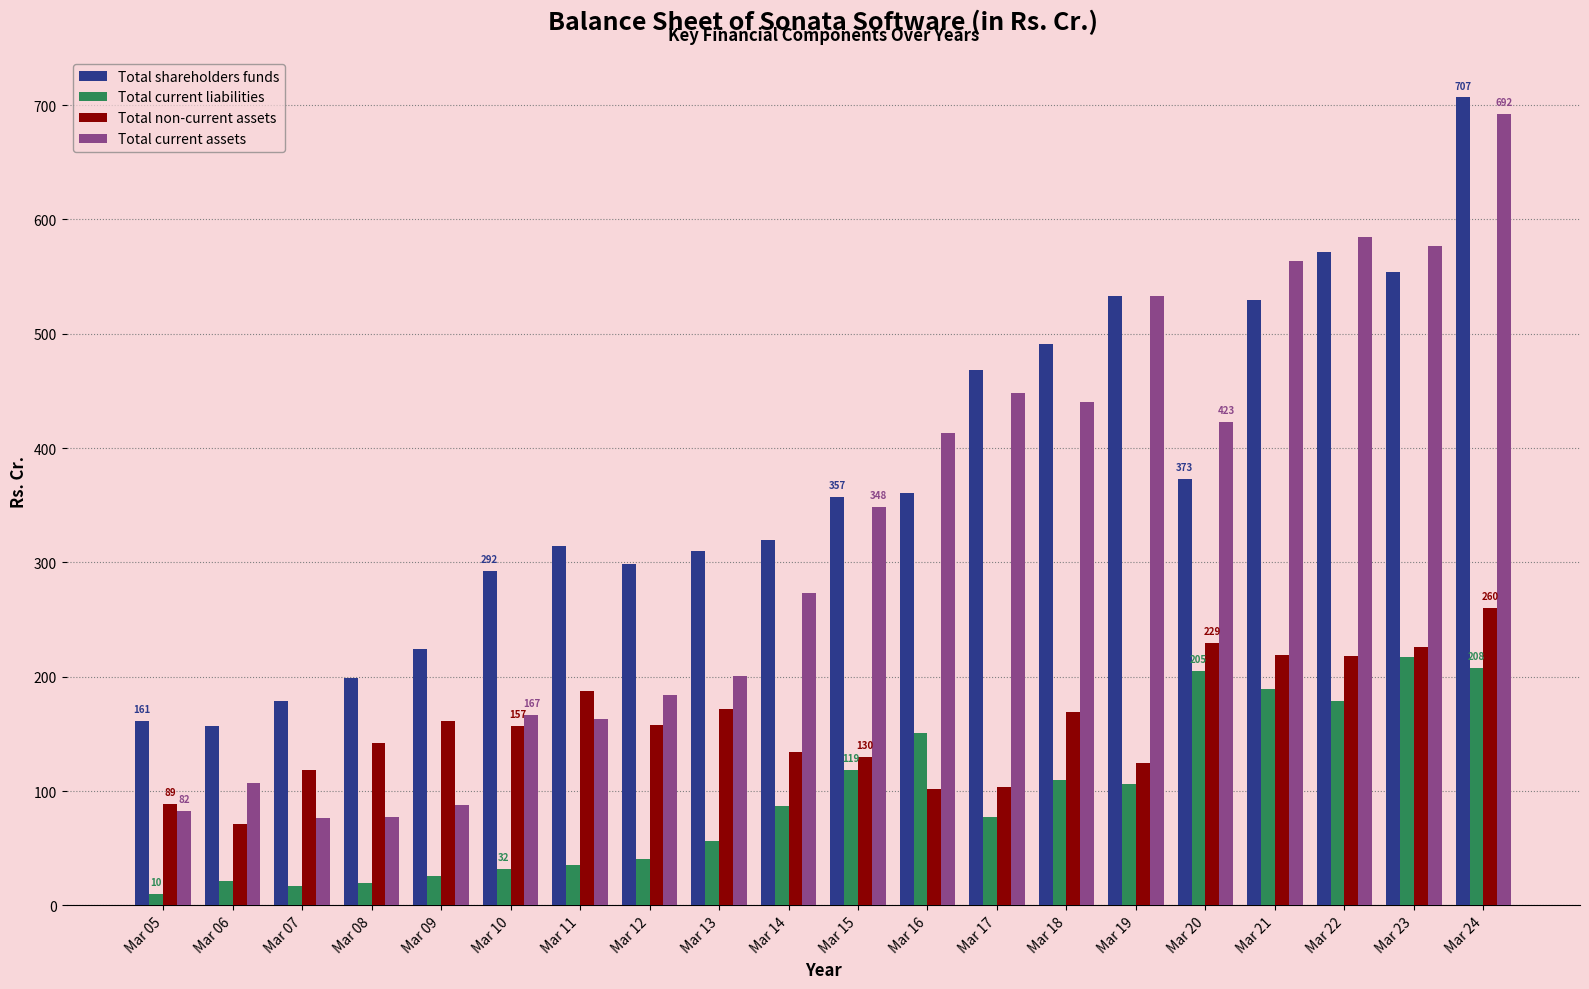

Where is Total shareholders funds nearest to the value 431?

Mar 17